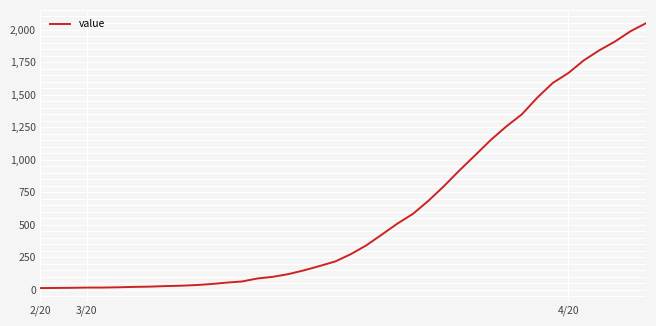

What is the difference between the maximum and minimum values?

2036